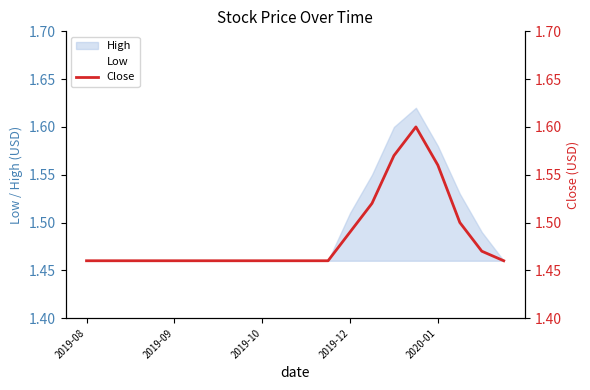

Reading right to left, extract all data points from this chart.

1.5	1.5	1.5	1.6	1.6	1.6	1.5	1.5	1.5	1.5	1.5	1.5	1.5	1.5	1.5	1.5	1.5	1.5	1.5	1.5